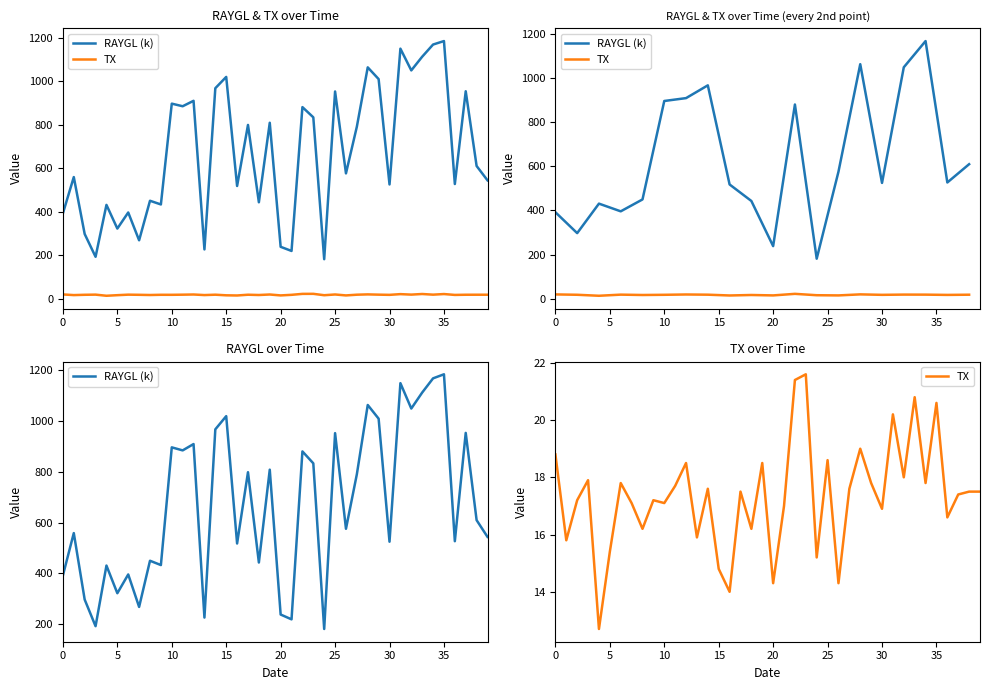

Rank the series by their maximum value, from lowest to highest.

TX, RAYGL (k)